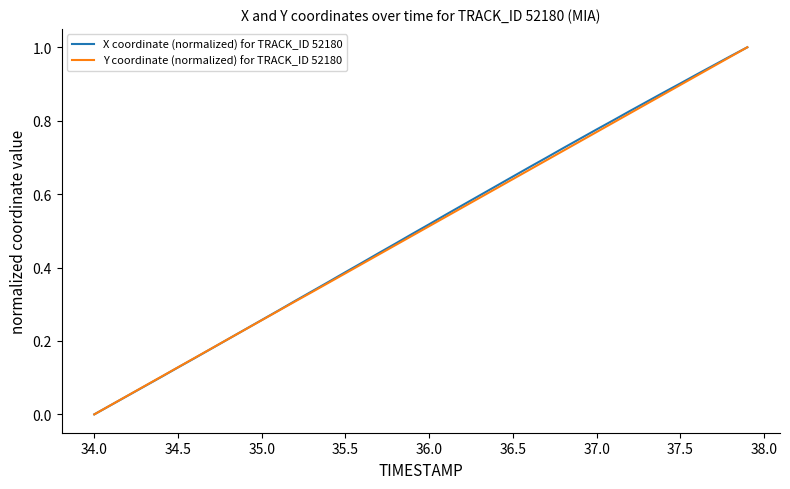

What are all the series names shown in the legend?

X coordinate (normalized) for TRACK_ID 52180, Y coordinate (normalized) for TRACK_ID 52180